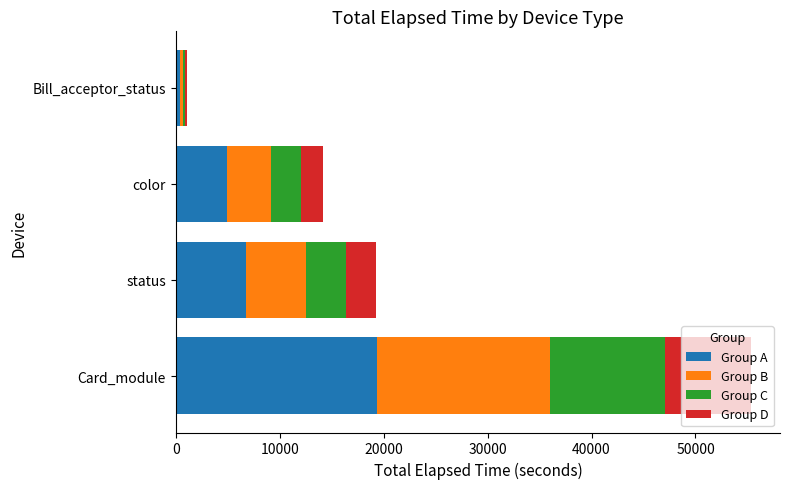

The value of Group A at Card_module is 19376.7. True or false?

True